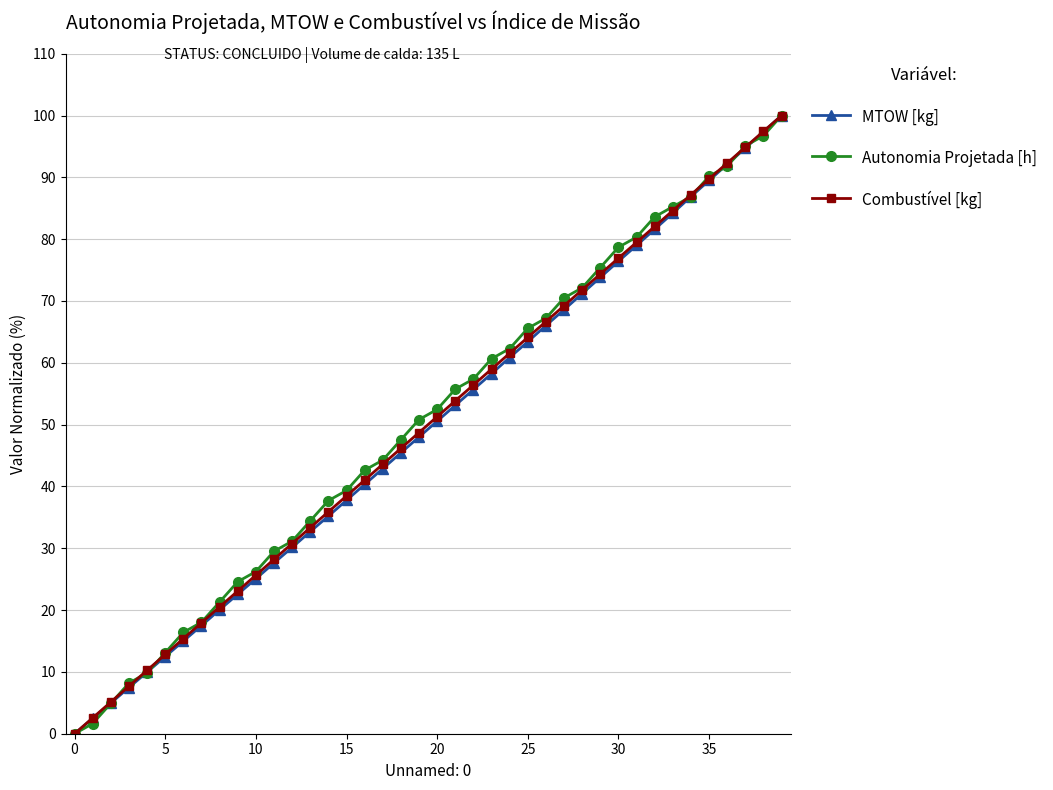

How many data points in MTOW [kg] are less than 50?

20